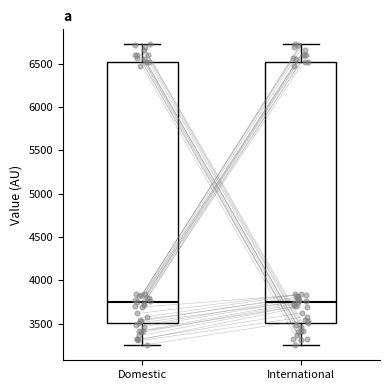

Where does the upper whisker of the box for Domestic end on the y-axis? The values are not printed on the chart, so give them approximately, as read against the axis.

6700